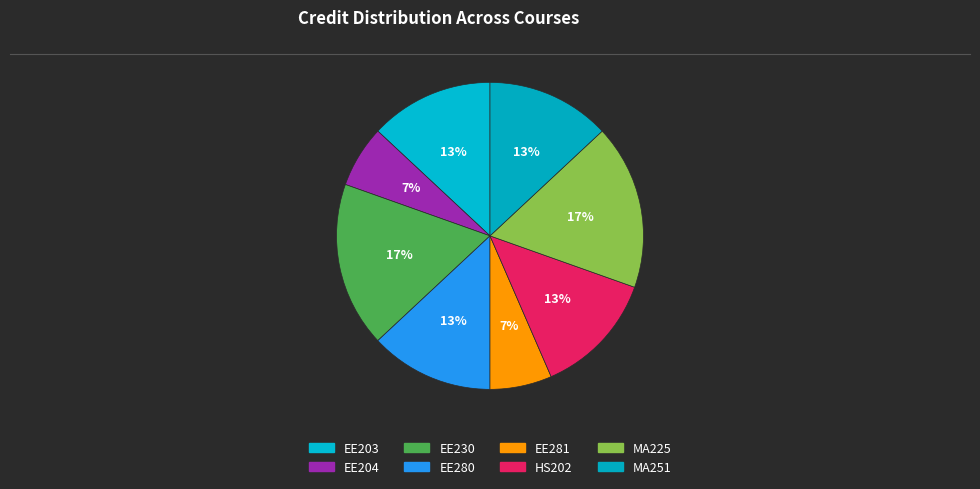

To the nearest percent, what is the combined percentage of EE230 and MA251?

30%